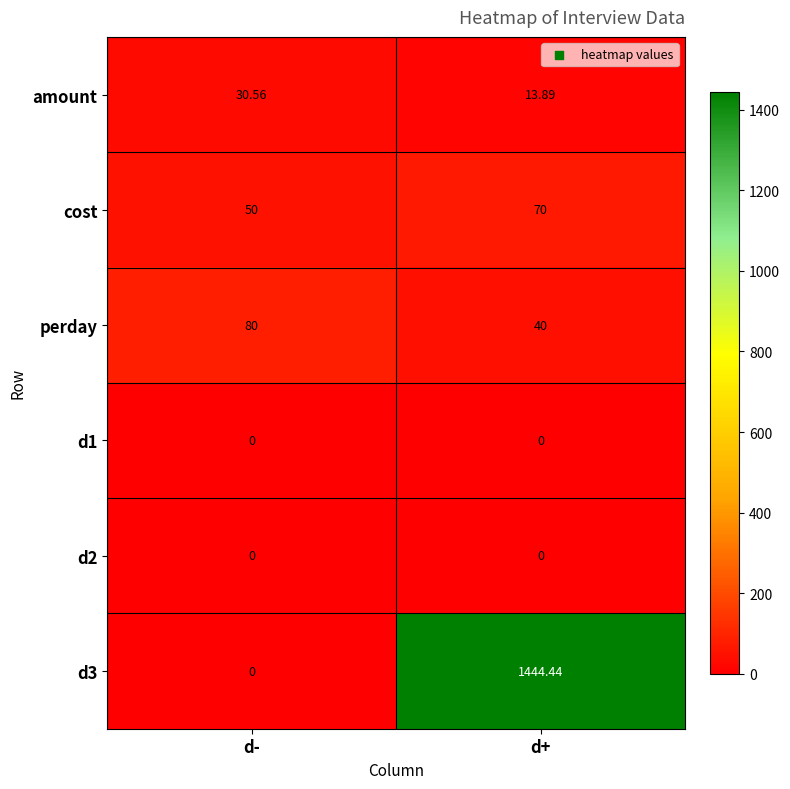

Is the value of amount at d- greater than the value of d3 at d+?

No